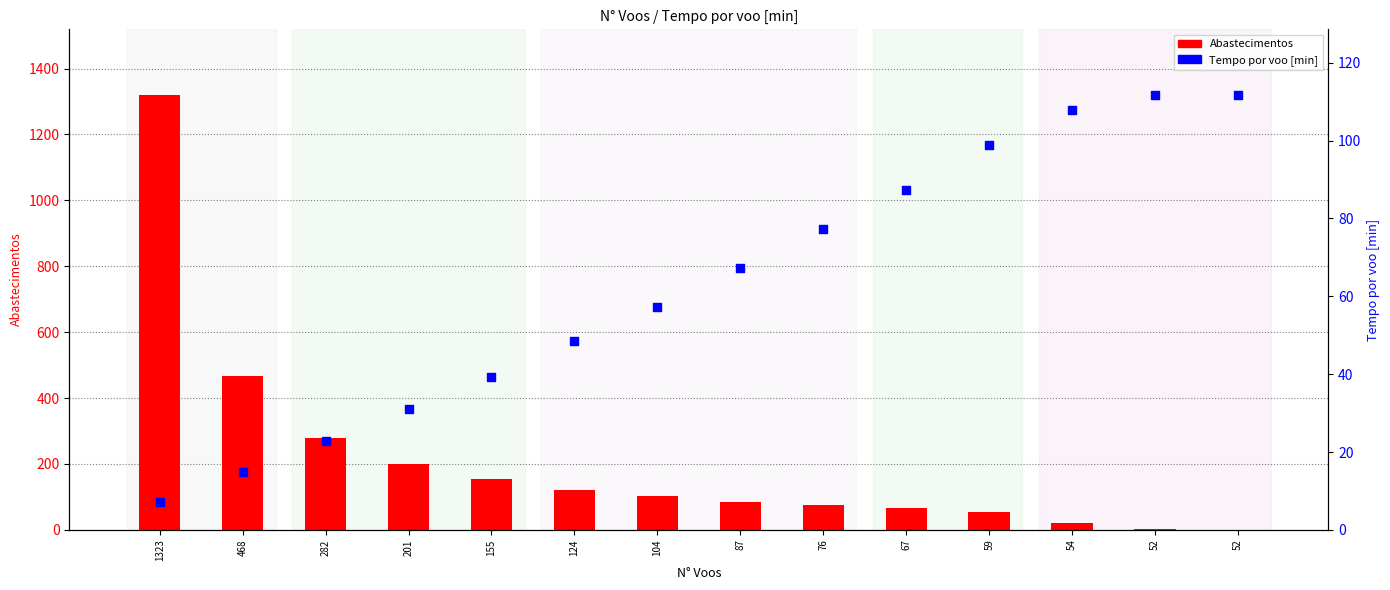

What are all the series names shown in the legend?

Abastecimentos, Tempo por voo [min]